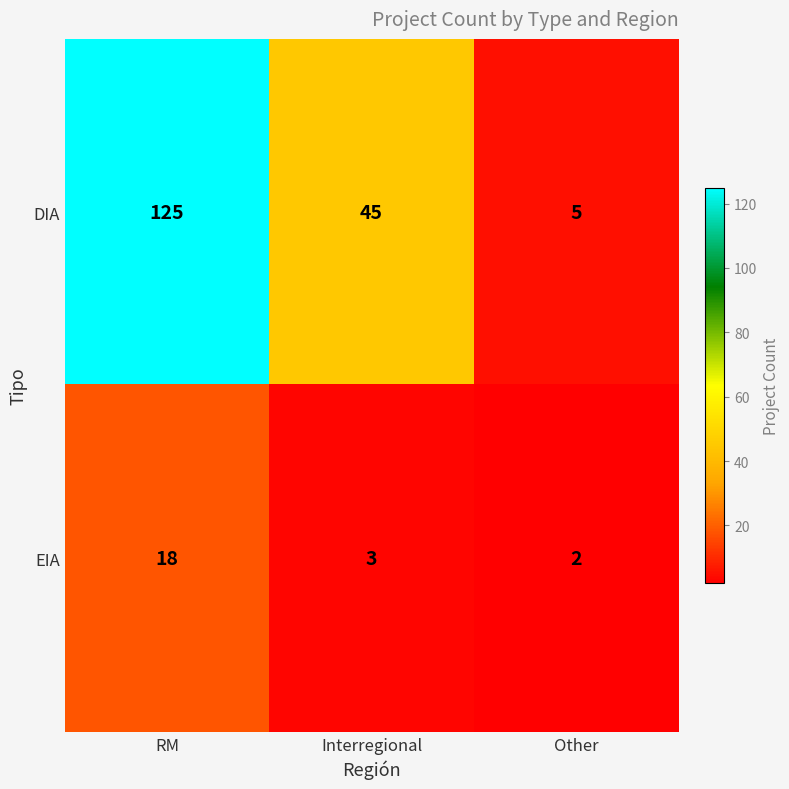

The DIA series shows 1 at Other. True or false?

False